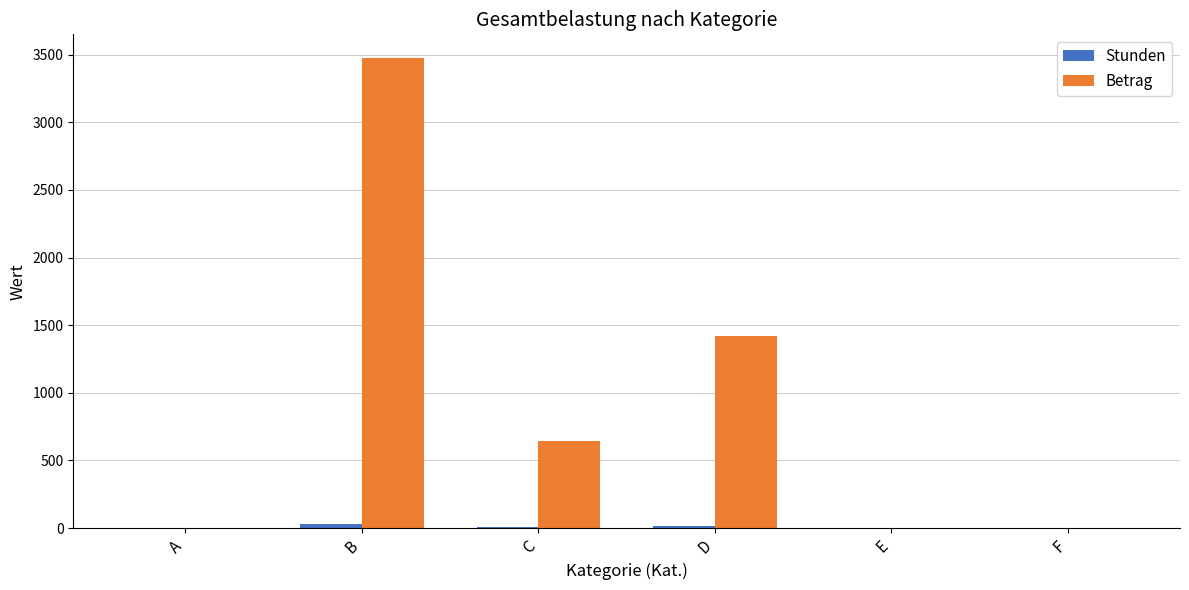

Count the number of data series in this chart.

2